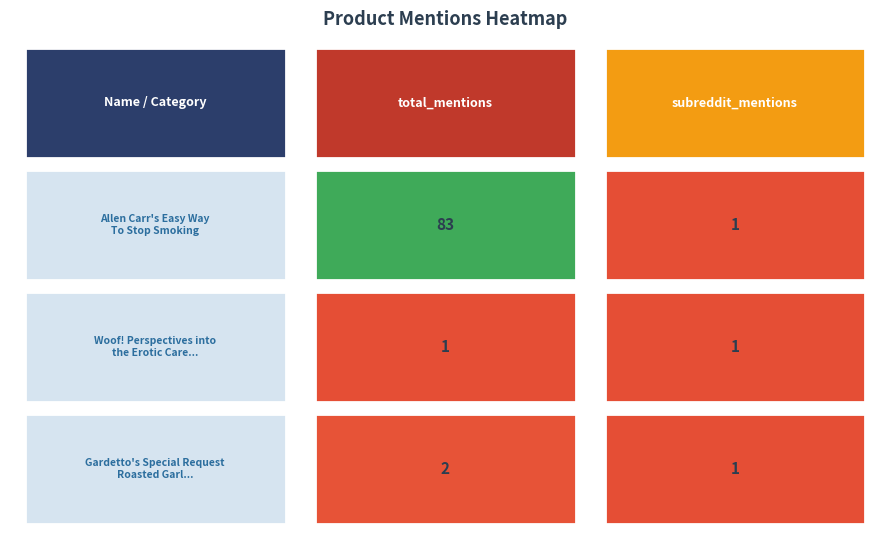

What is the highest value of the Allen Carr's Easy Way To Stop Smoking series?

83